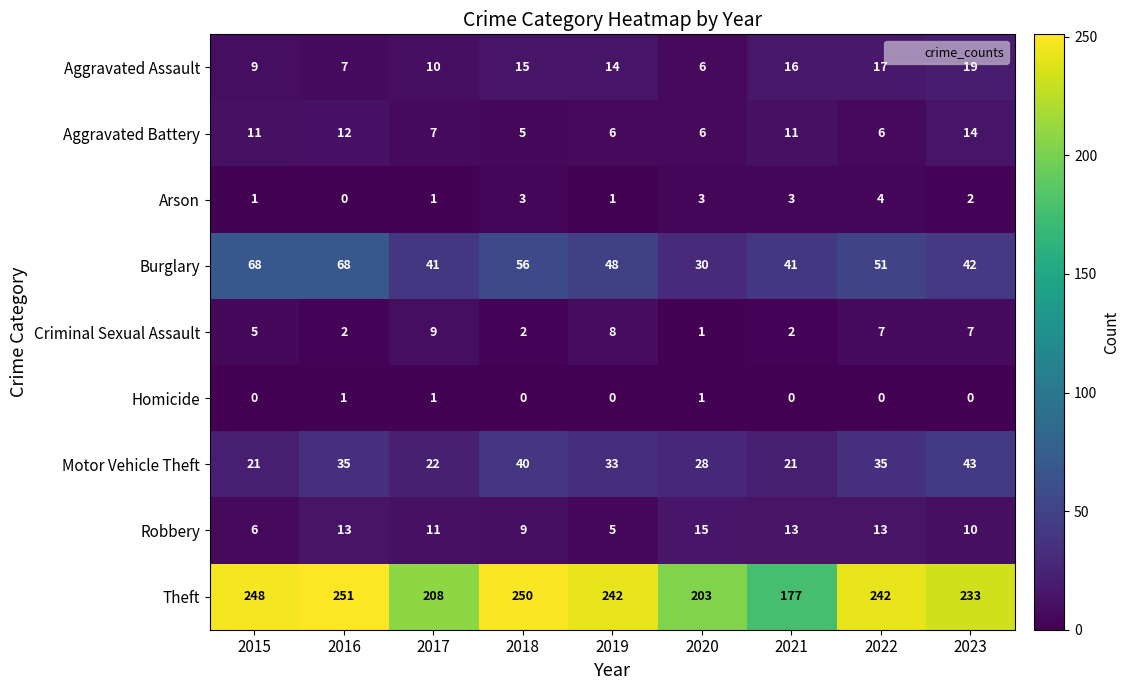

The value of Theft at 2015 is 134. True or false?

False